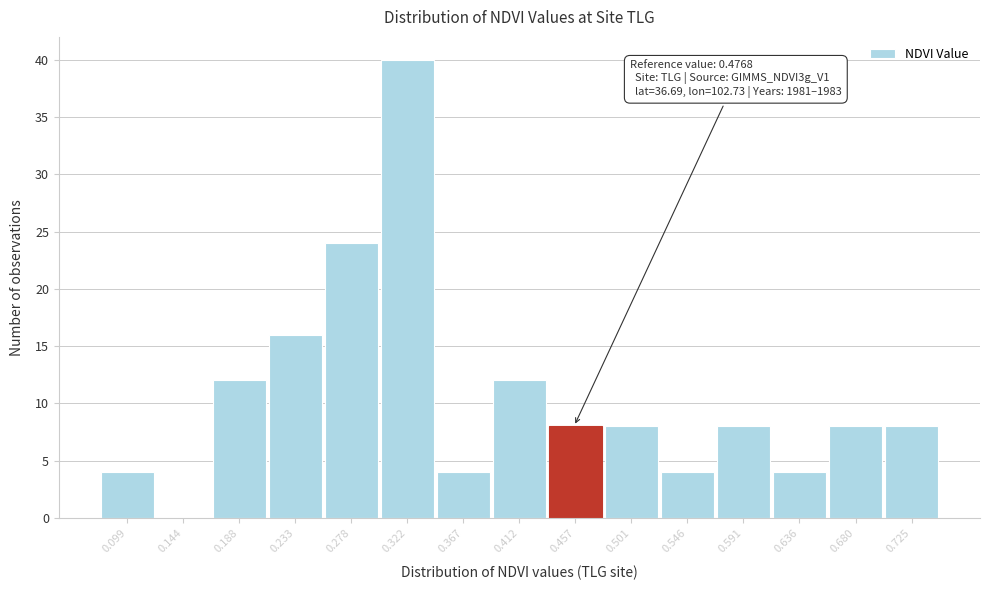

Reading left to right, transcribe all the data shown in this chart.

0.099=4	0.144=0	0.188=12	0.233=16	0.278=24	0.322=40	0.367=4	0.412=12	0.457=8	0.501=8	0.546=4	0.591=8	0.636=4	0.680=8	0.725=8